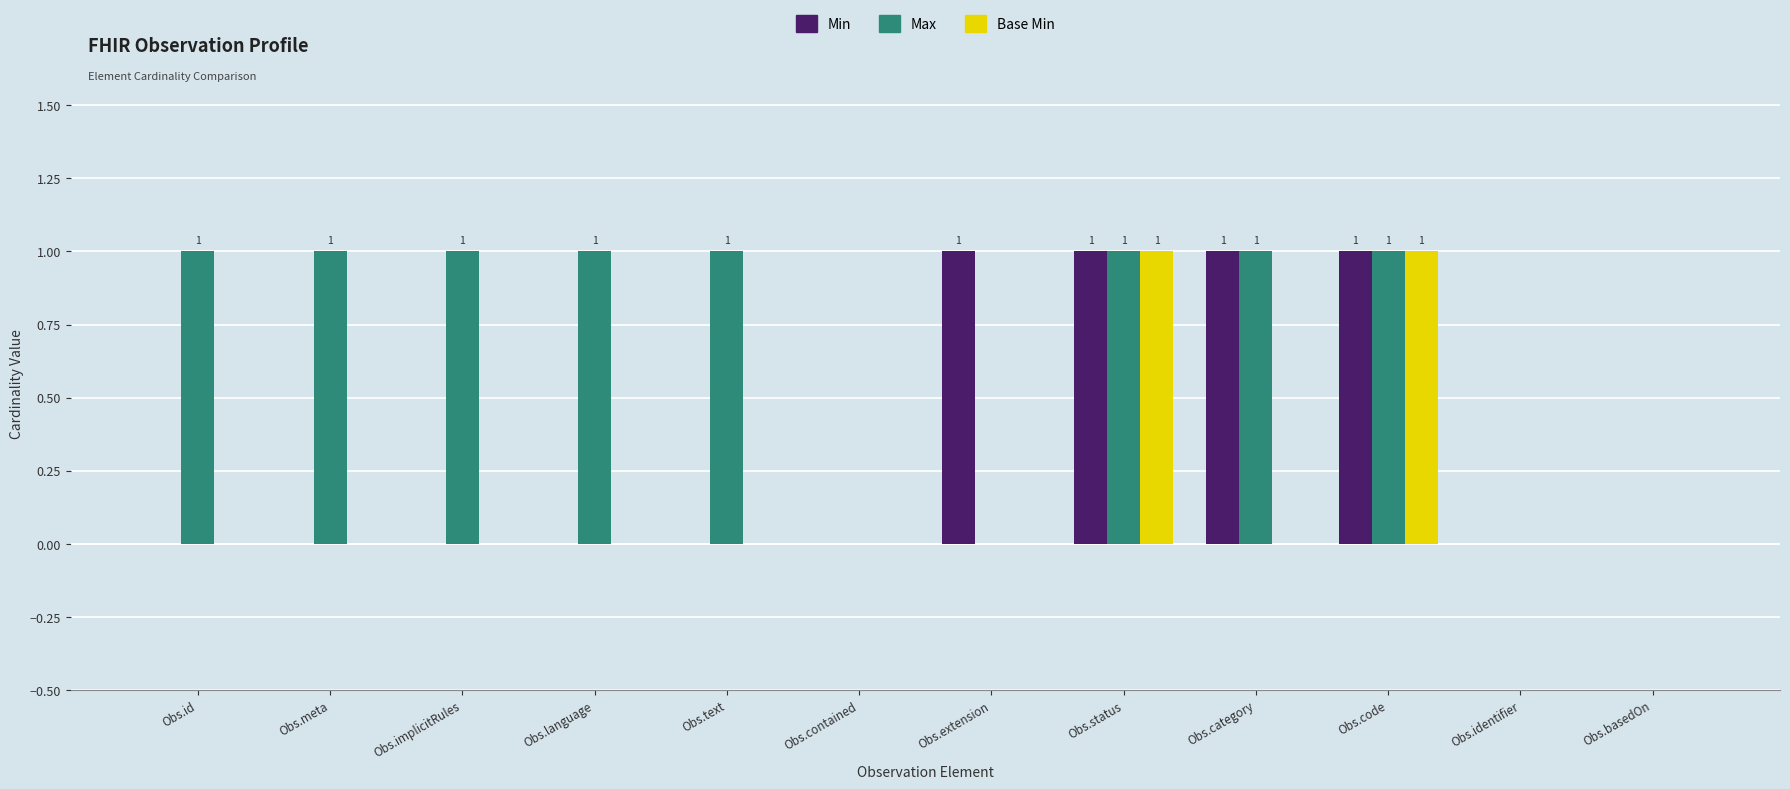

What is the sum of all Min values?

4